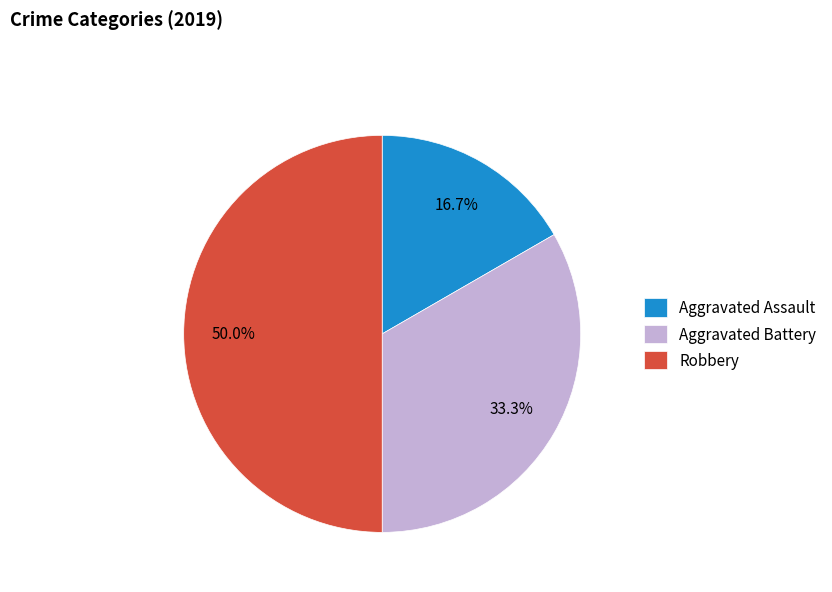

To the nearest percent, what percentage of the pie is Aggravated Battery?

33%